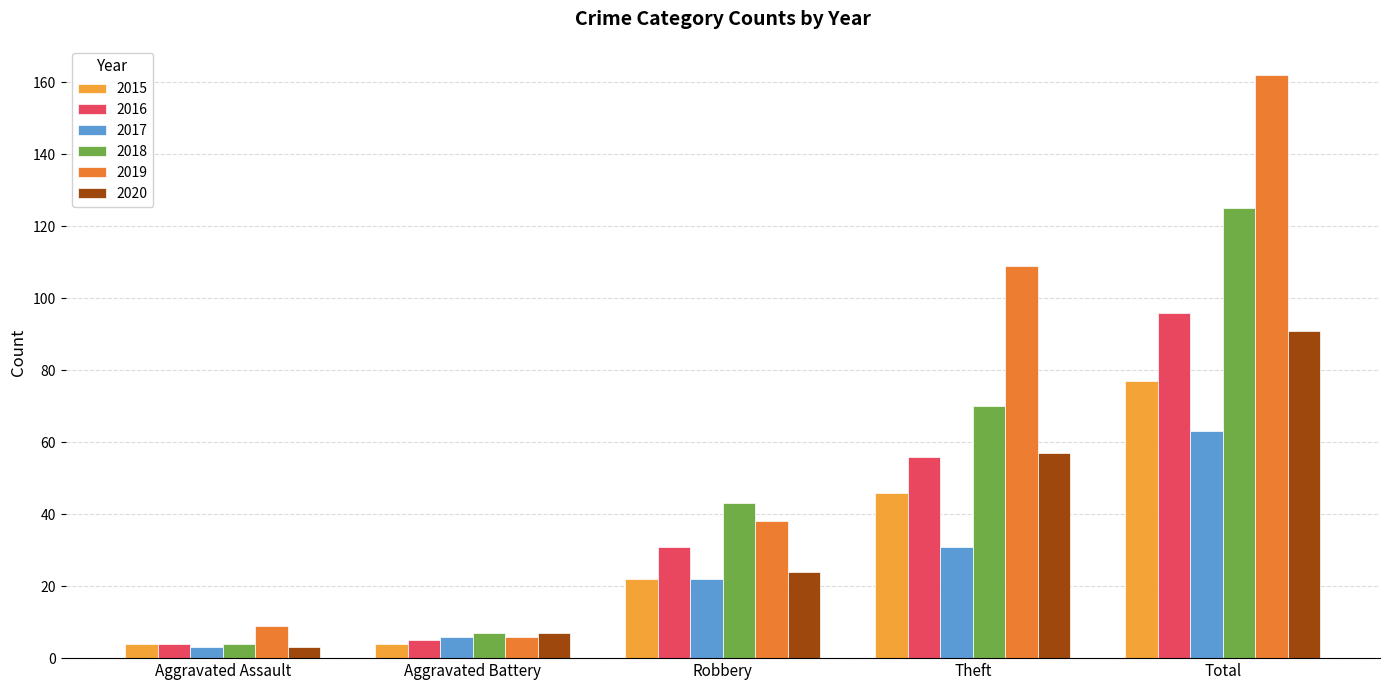

What is the average value of the 2017 series?

25